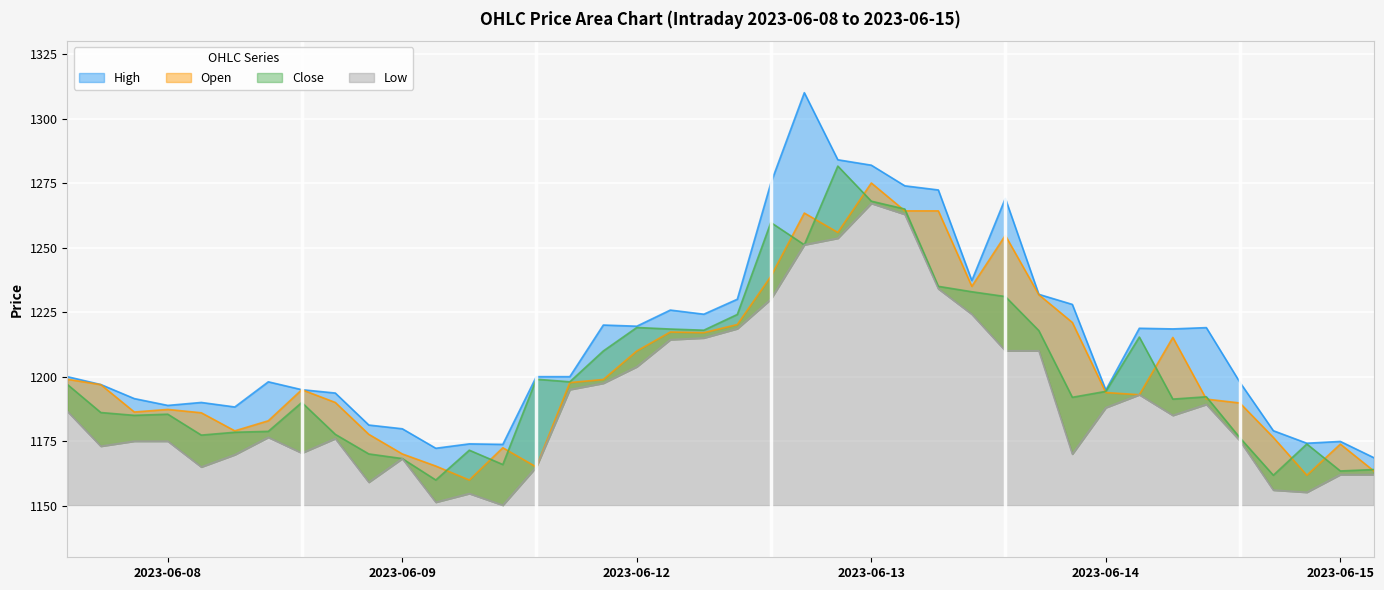

True or false: Close and High cross at least once.

False